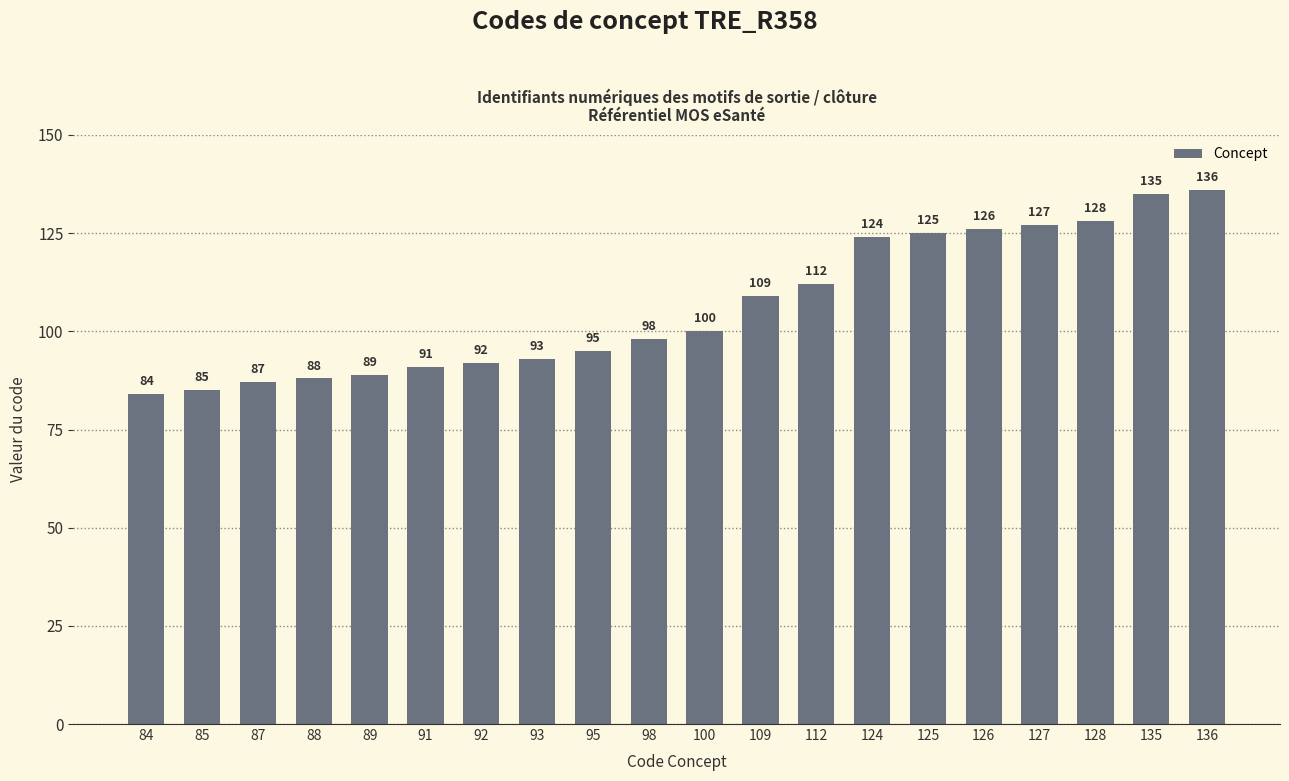

Reading right to left, list all the values displayed in this chart.

136=136	135=135	128=128	127=127	126=126	125=125	124=124	112=112	109=109	100=100	98=98	95=95	93=93	92=92	91=91	89=89	88=88	87=87	85=85	84=84